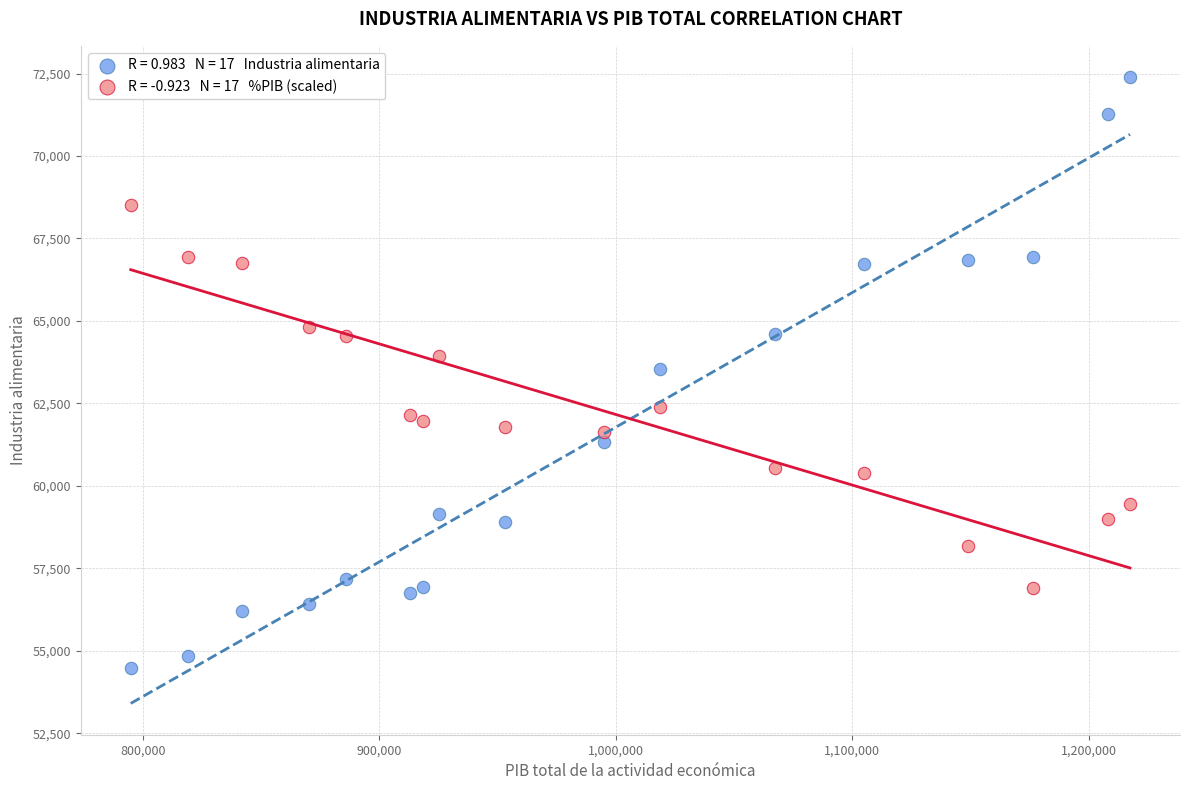

Across all data points, what is the range of Y values (max minus min)?

17927.1